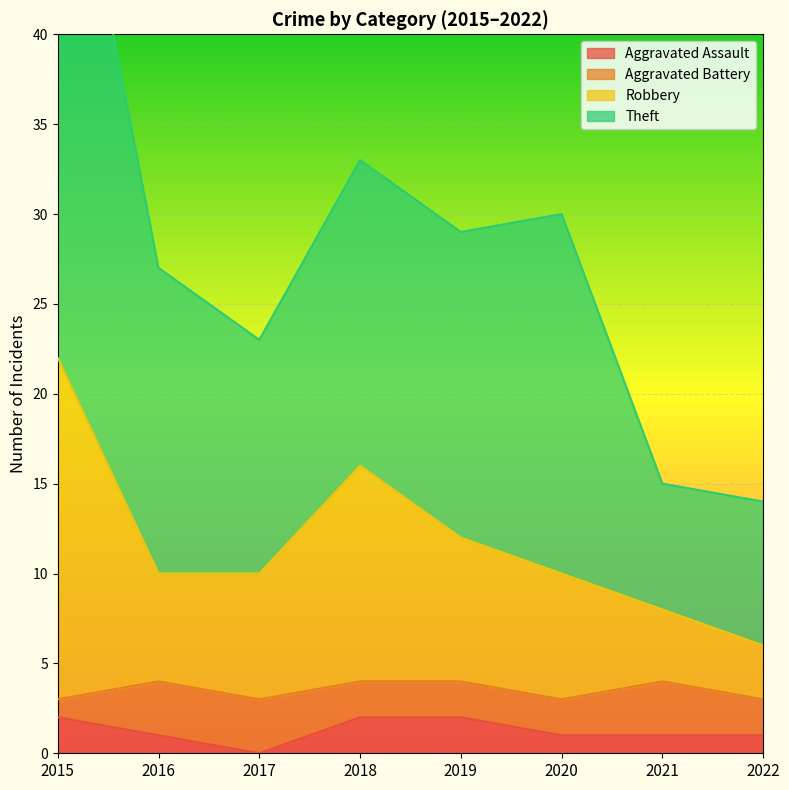

The Aggravated Assault series shows 0 at 2017. True or false?

True